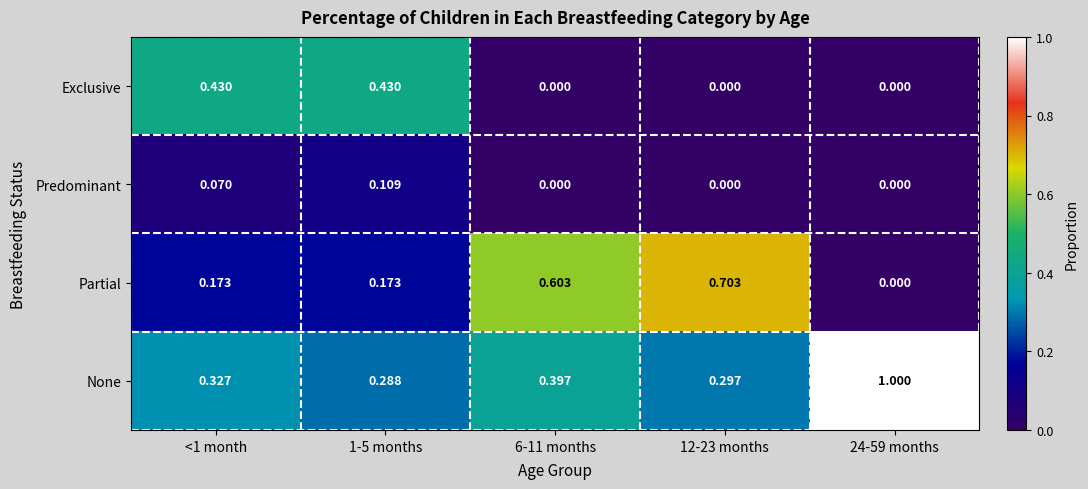

At how many categories does at least one series exceed 0?

5